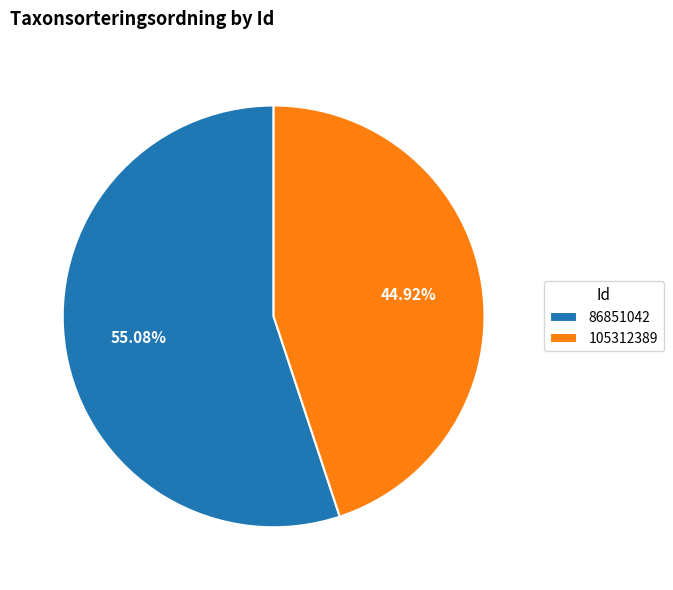

How much of the chart is everything except 86851042?

44.9%